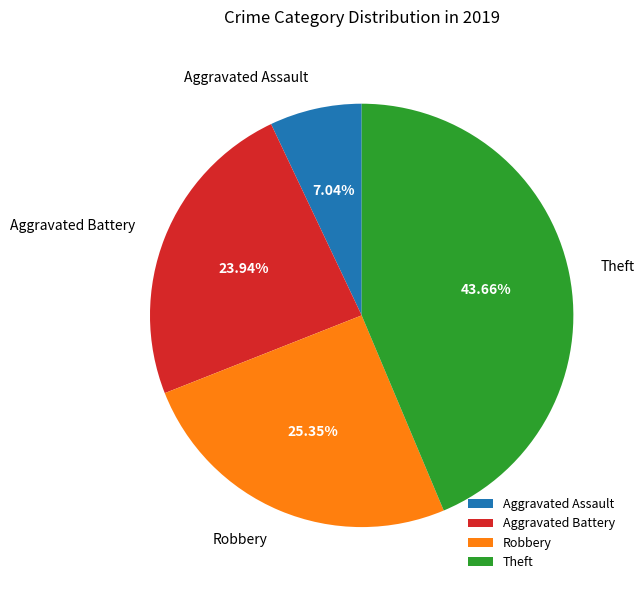

True or false: Theft accounts for 33% of the total.

False